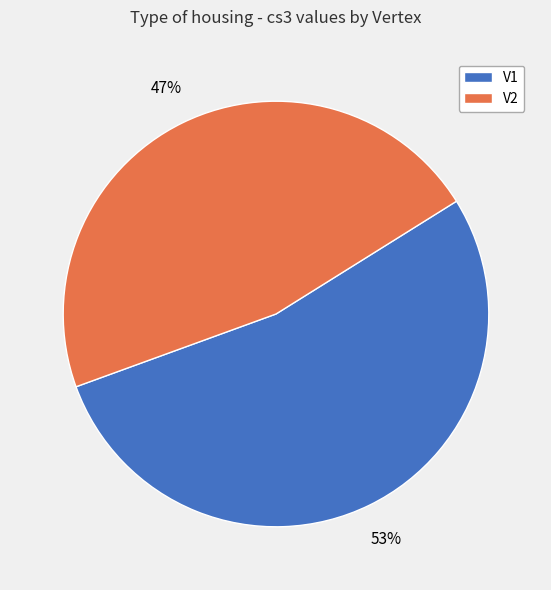

True or false: V1 accounts for 67% of the total.

False